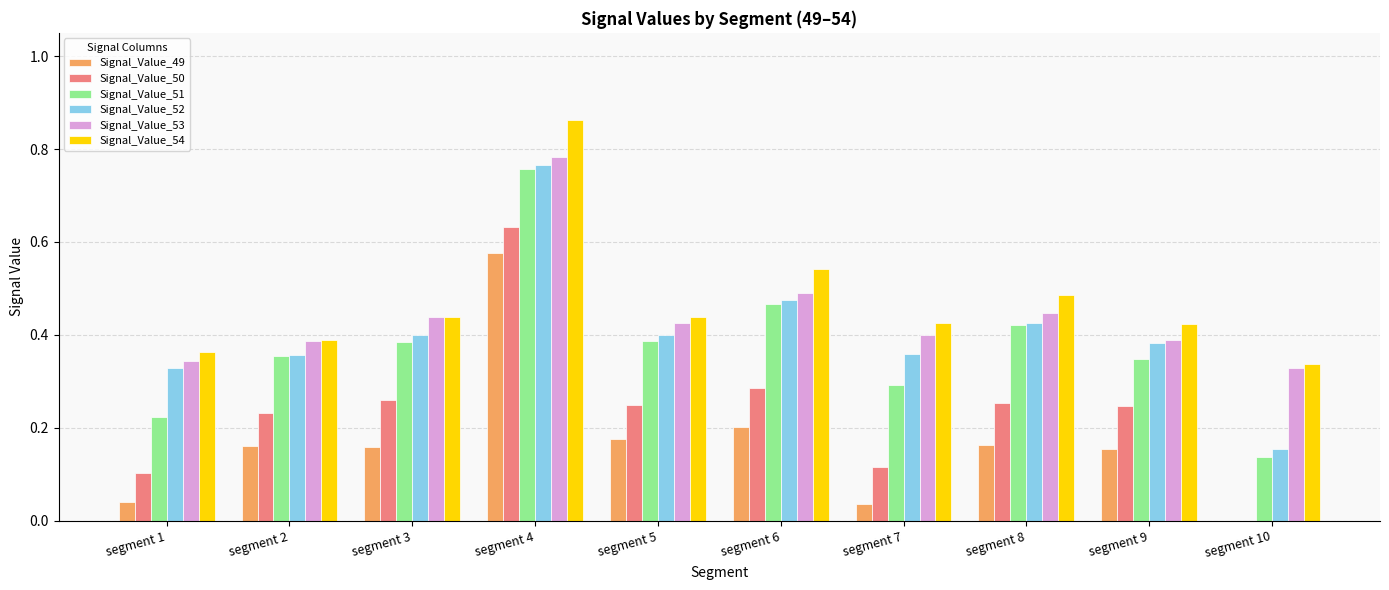

What is the sum of the Signal_Value_53 values at segment 7 and segment 10?

0.7